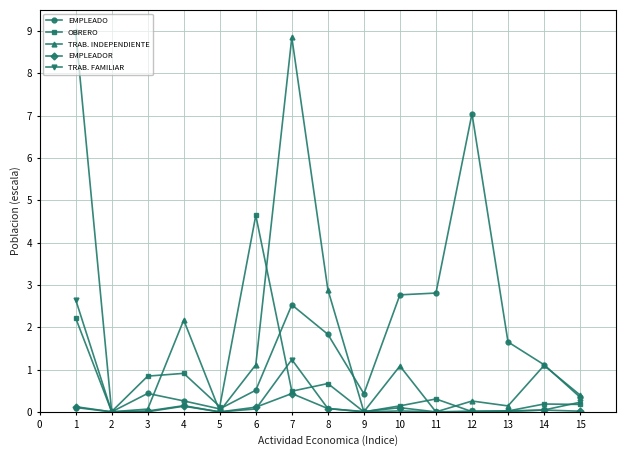

What are all the series names shown in the legend?

EMPLEADO, OBRERO, TRAB. INDEPENDIENTE, EMPLEADOR, TRAB. FAMILIAR